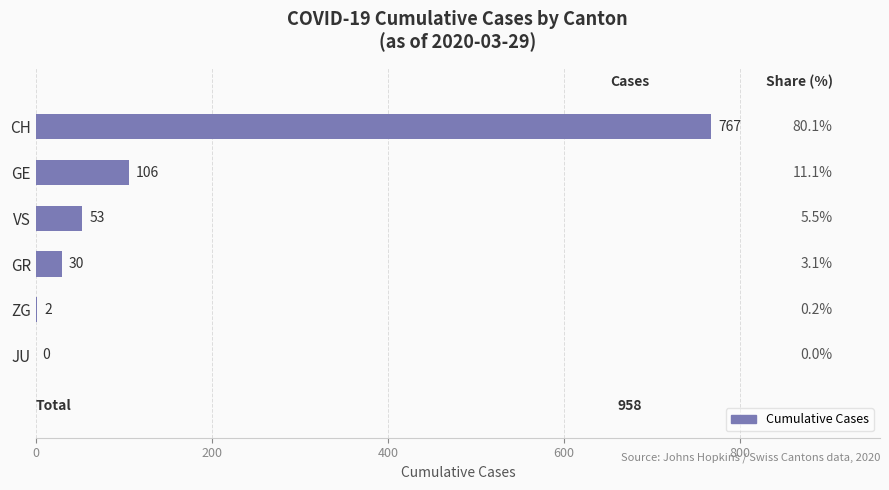

Is it true that the value at GE is 106?

True